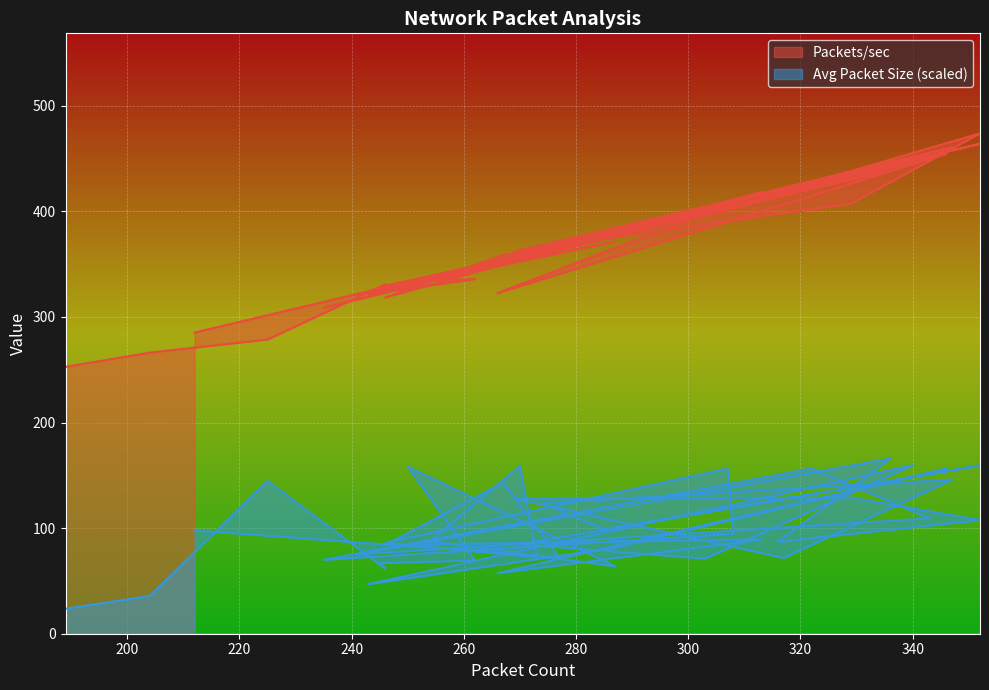

Rank the categories by Packets/sec value from lowest to highest.

189, 204, 225, 212, 235, 246, 241, 243, 266, 245, 246, 246, 250, 254, 262, 273, 267, 270, 270, 269, 277, 274, 287, 287, 285, 303, 307, 329, 308, 316, 313, 317, 322, 336, 340, 343, 346, 347, 352, 352